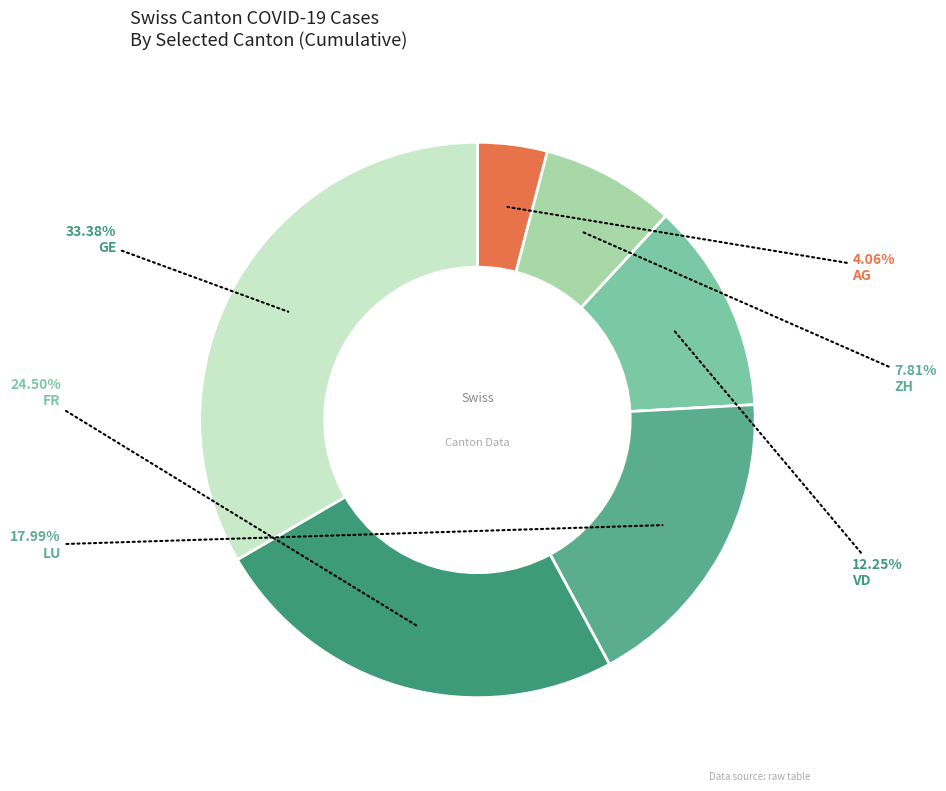

Is it true that FR is 35% of the pie?

False